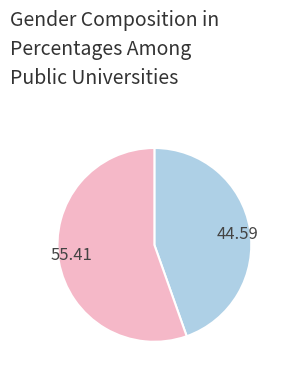

Does any single category account for the majority?

Yes